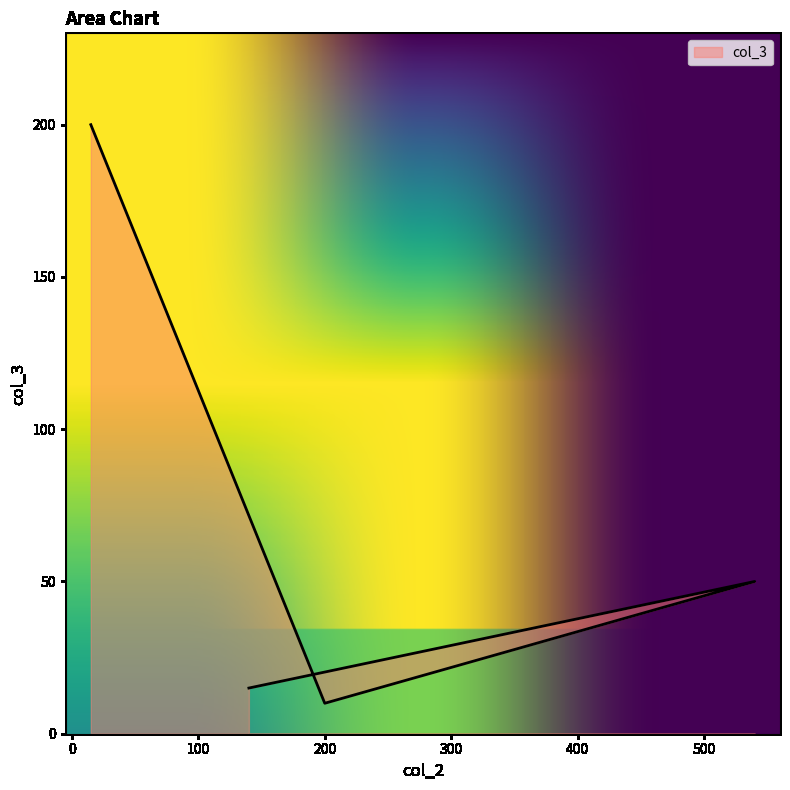

What is the change in value from 15 to 540?

-150